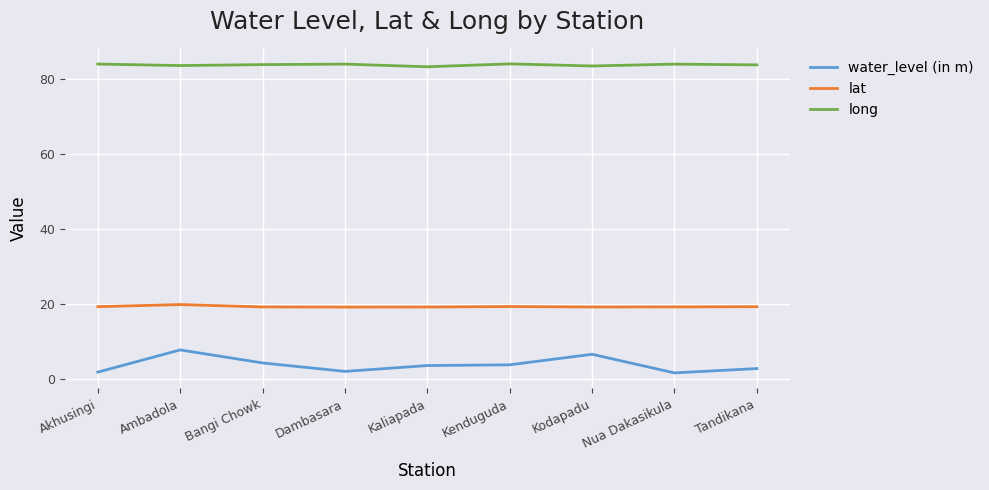

What are all the series names shown in the legend?

water_level (in m), lat, long